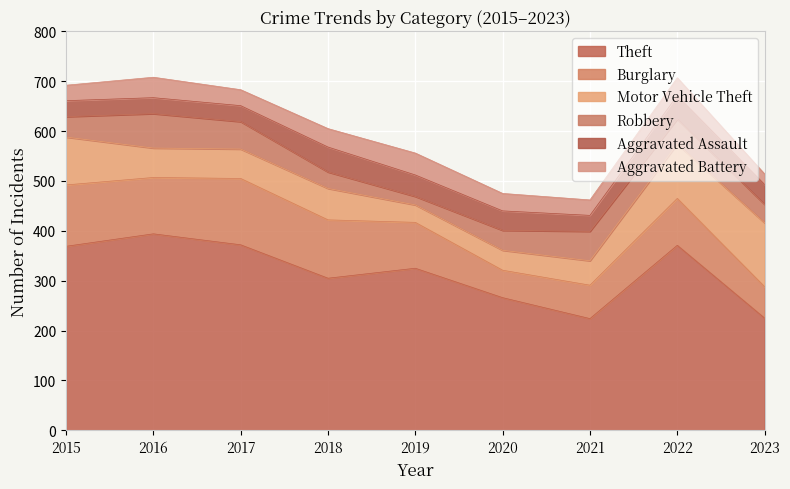

Does the chart display data point markers on the line(s)?

No